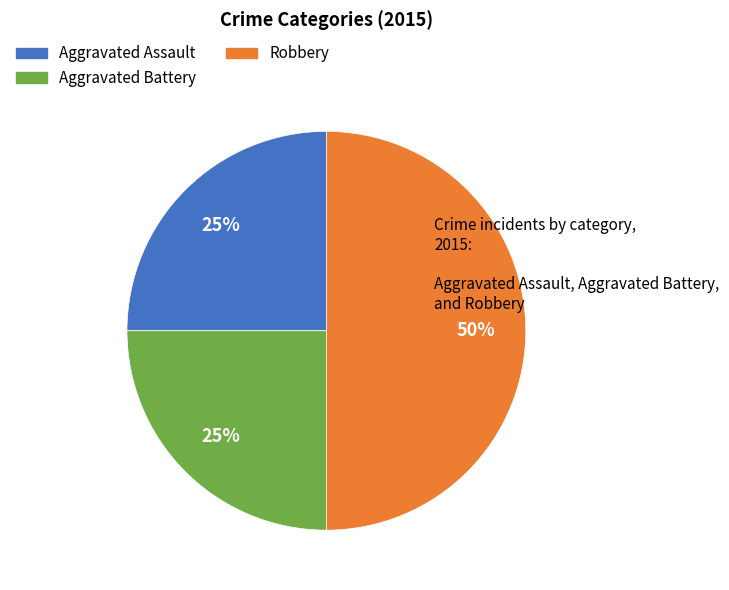

Is it true that Aggravated Assault is 39% of the pie?

False